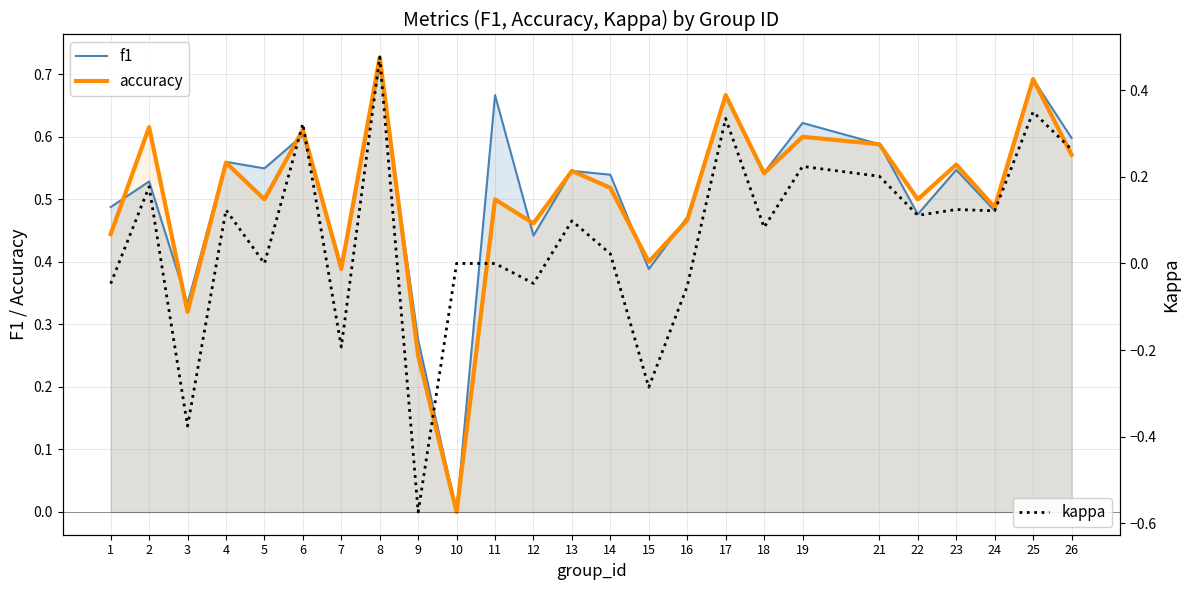

How many times do f1 and accuracy cross each other?

9